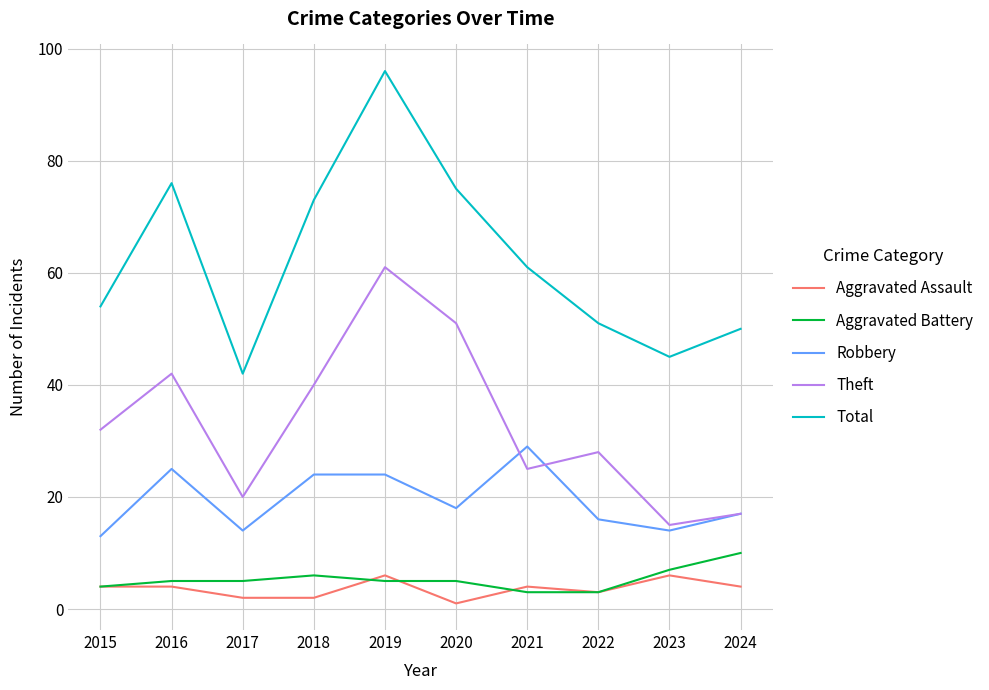

Is it true that Total equals 138 at 2019?

False